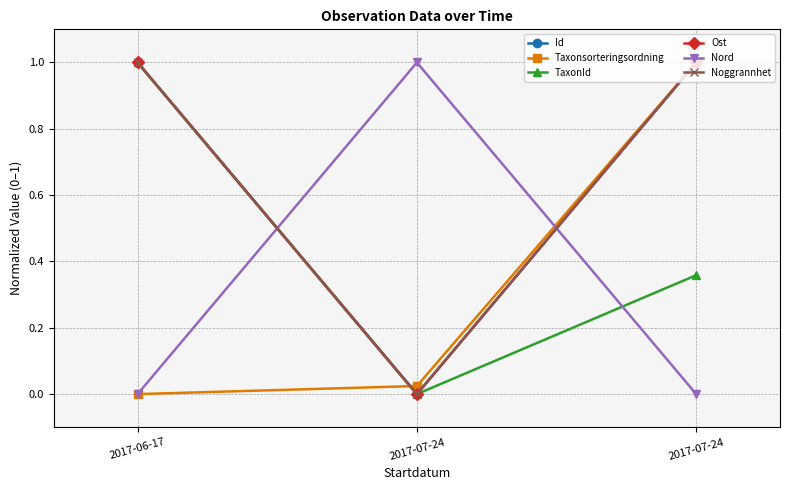

Rank the series by their maximum value, from highest to lowest.

Id, Taxonsorteringsordning, TaxonId, Ost, Nord, Noggrannhet